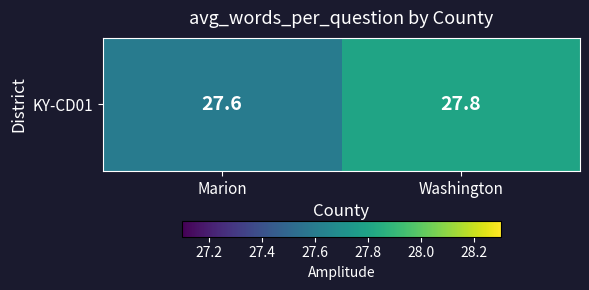

Rank the categories by value from highest to lowest.

Washington, Marion